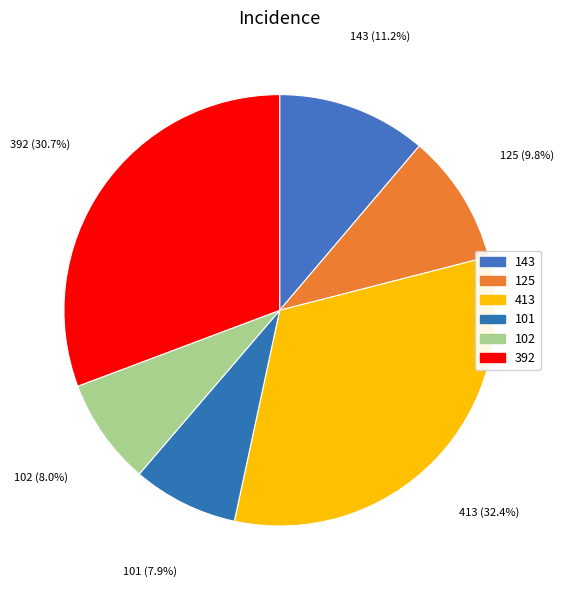

To the nearest percent, what is the difference between the 413 and 125 slice percentages?

23%